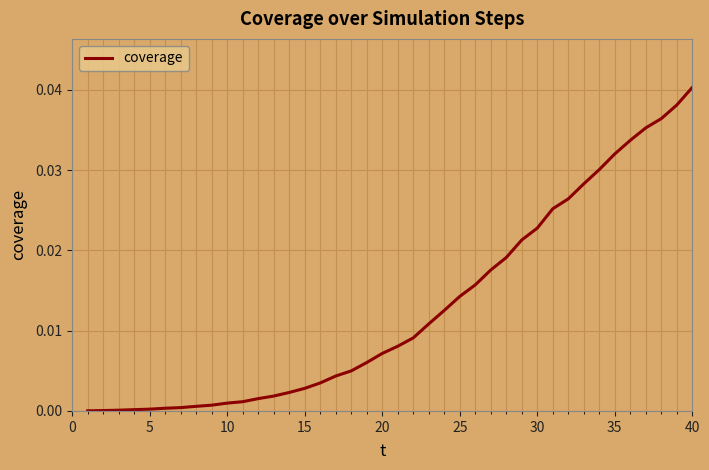

Does the chart display data point markers on the line(s)?

No